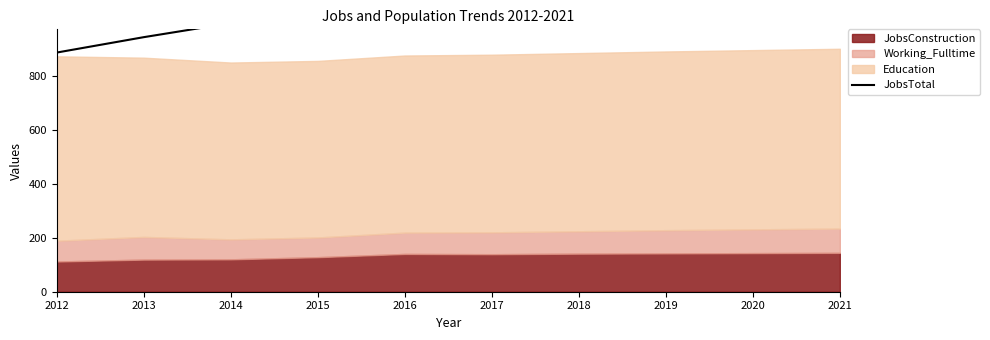

True or false: the data shows 664 at 2021.

False